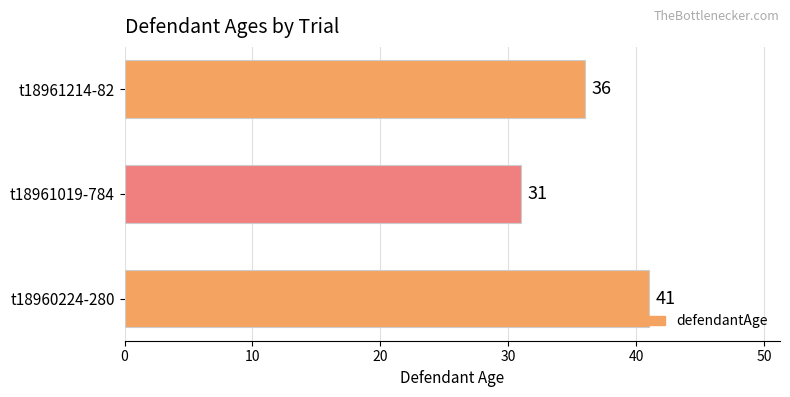

What is the difference between the maximum and minimum values?

10